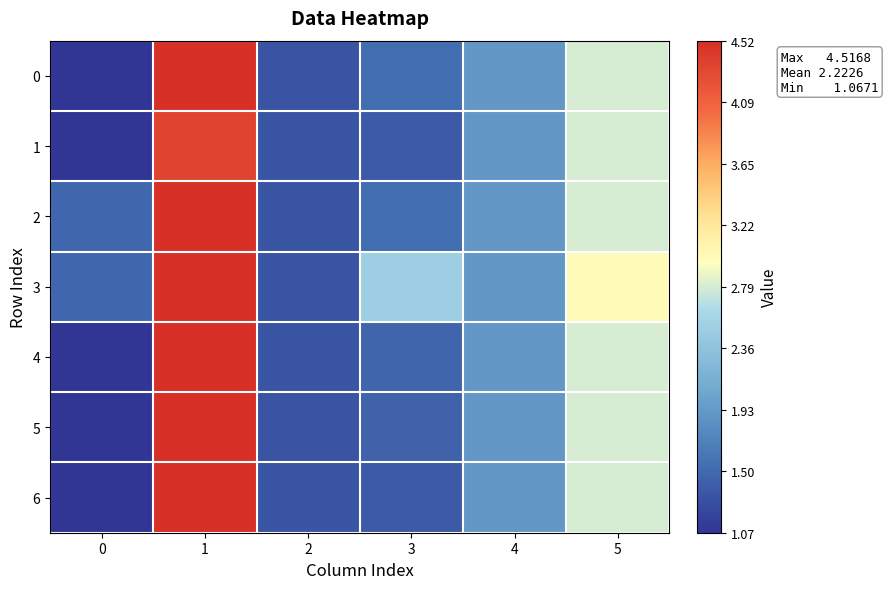

Reading left to right, transcribe all the data shown in this chart.

0: 0=1.1	1=4.5	2=1.3	3=1.5	4=1.9	5=2.8
1: 0=1.1	1=4.4	2=1.3	3=1.4	4=1.9	5=2.8
2: 0=1.5	1=4.5	2=1.3	3=1.5	4=1.9	5=2.8
3: 0=1.5	1=4.5	2=1.3	3=2.5	4=1.9	5=3.0
4: 0=1.1	1=4.5	2=1.3	3=1.5	4=1.9	5=2.8
5: 0=1.1	1=4.5	2=1.3	3=1.4	4=1.9	5=2.8
6: 0=1.1	1=4.5	2=1.3	3=1.4	4=1.9	5=2.8